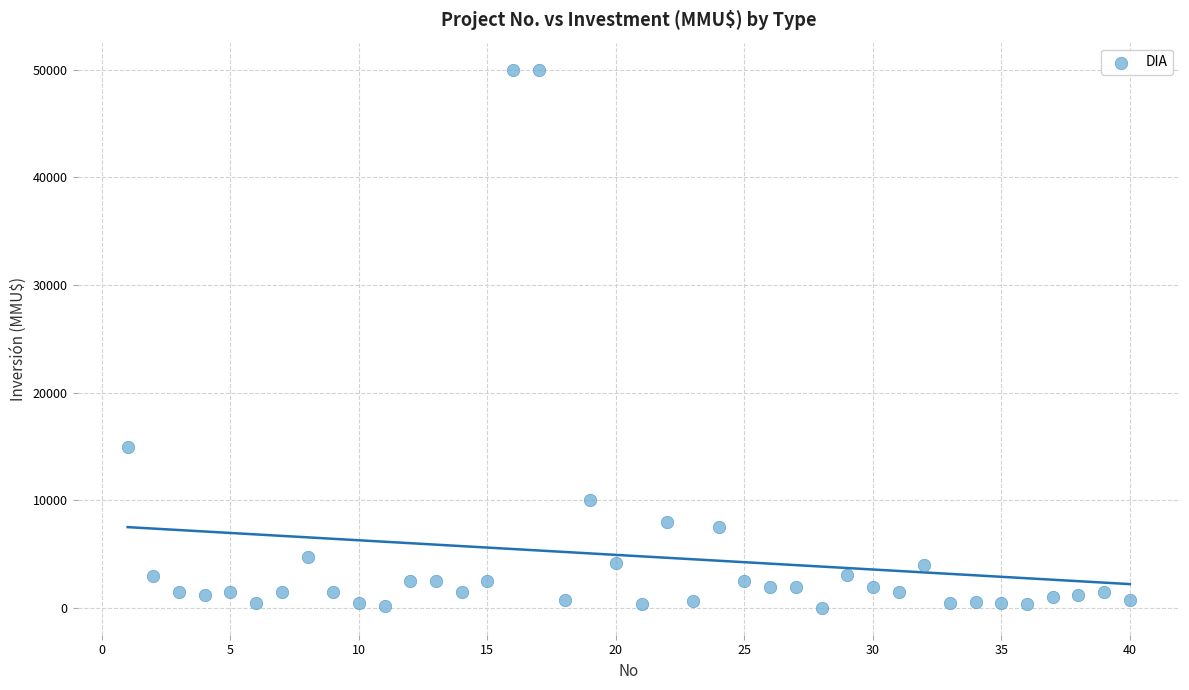

What Y value in the scatter plot is closest to 25019?

15000